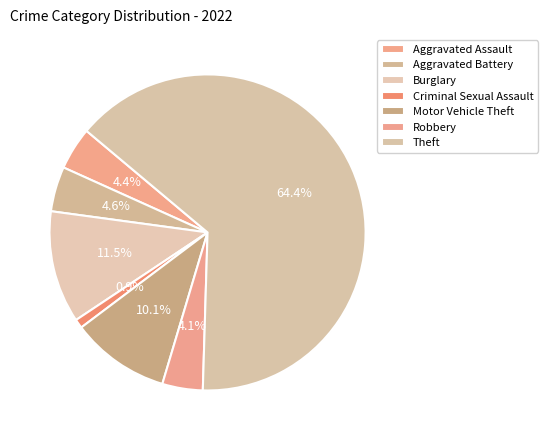

To the nearest percent, what is the combined percentage of Theft and Robbery?

69%